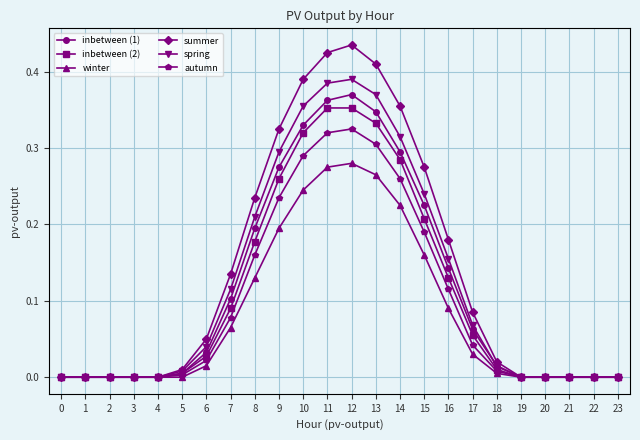

Which label corresponds to the largest value in the chart?

12